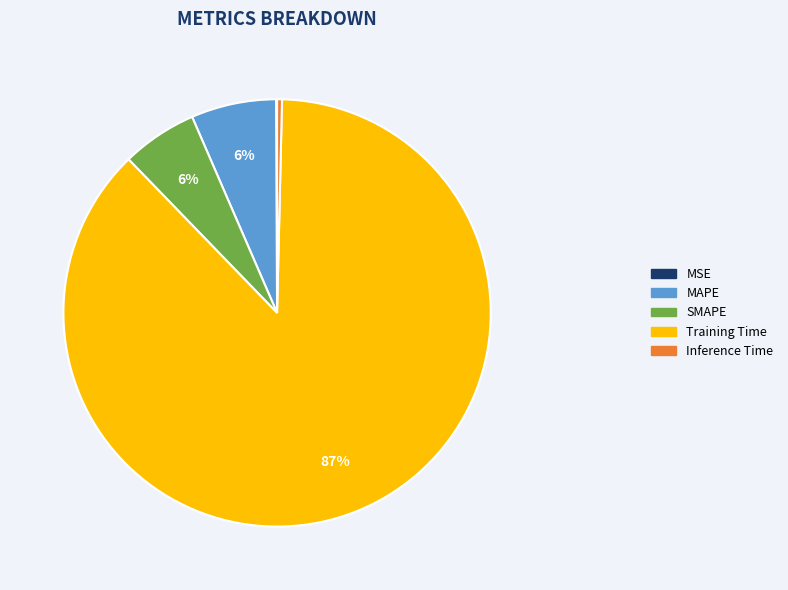

Is it true that SMAPE is 6% of the pie?

True